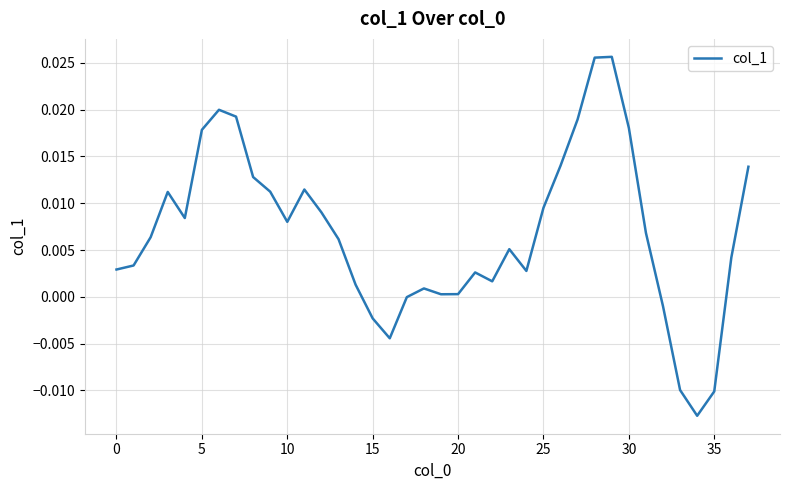

Does the chart display data point markers on the line(s)?

No